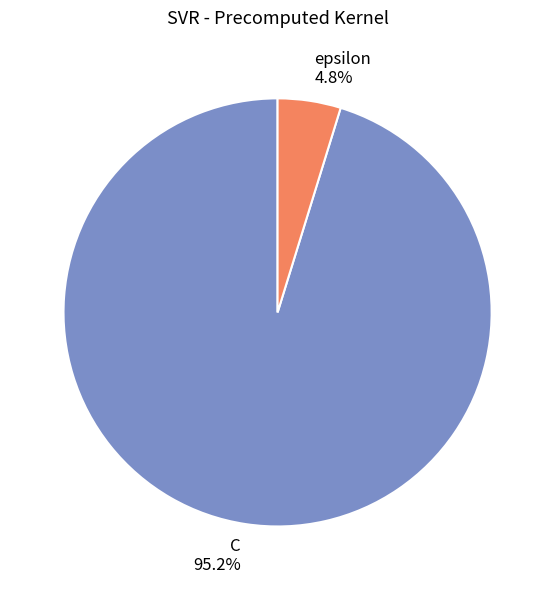

Which slice is the smallest?

epsilon